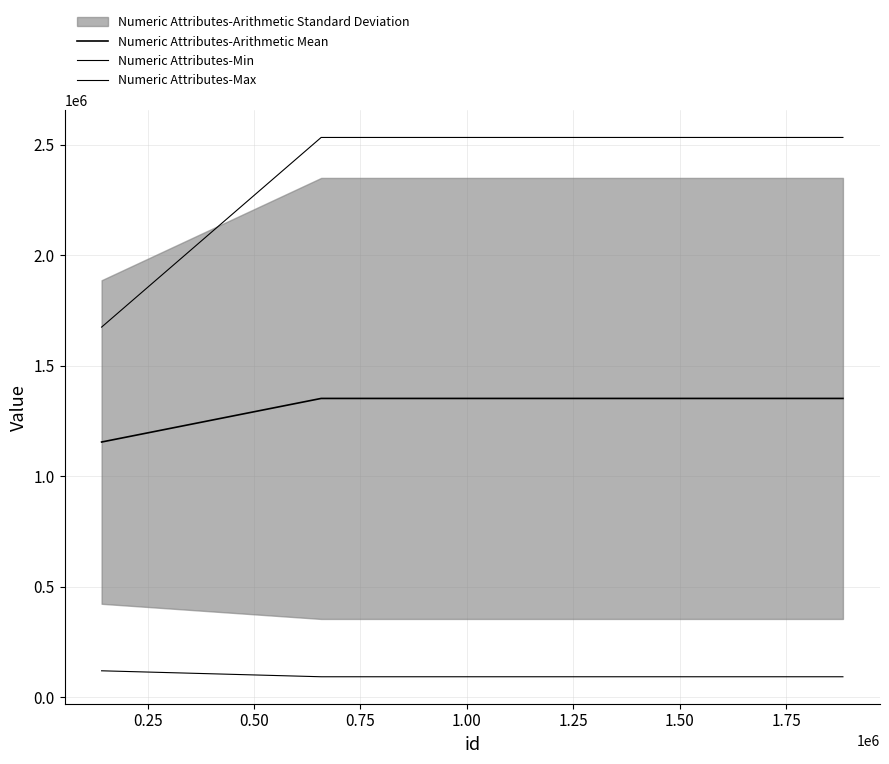

What is the value of the Numeric Attributes-Max point at the 2nd from the left?

2533274.0